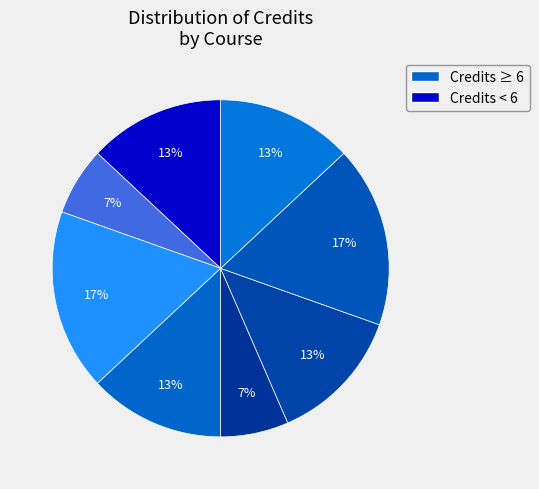

Which slice is the largest?

EE230